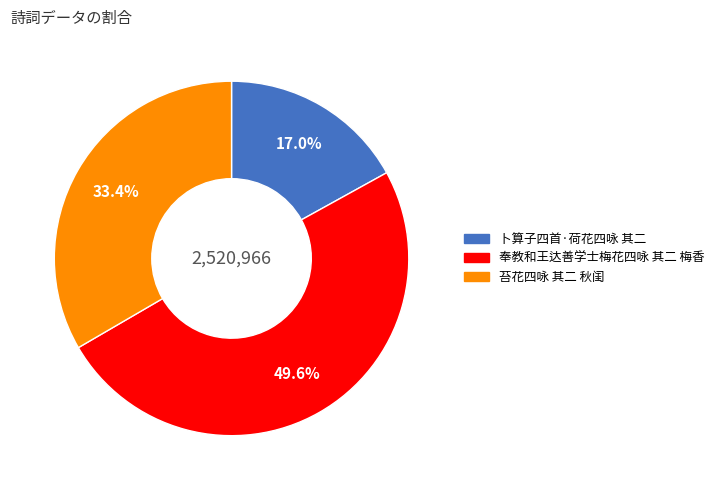

Which slice is the smallest?

卜算子四首·荷花四咏 其二